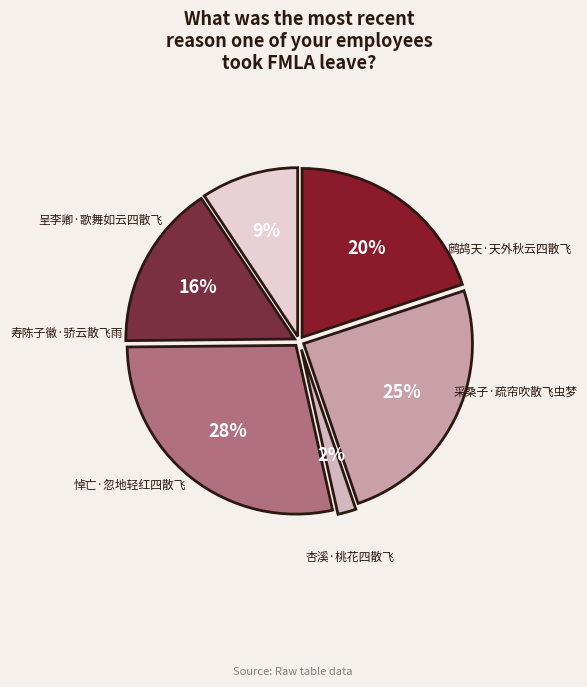

Does any single category account for the majority?

No